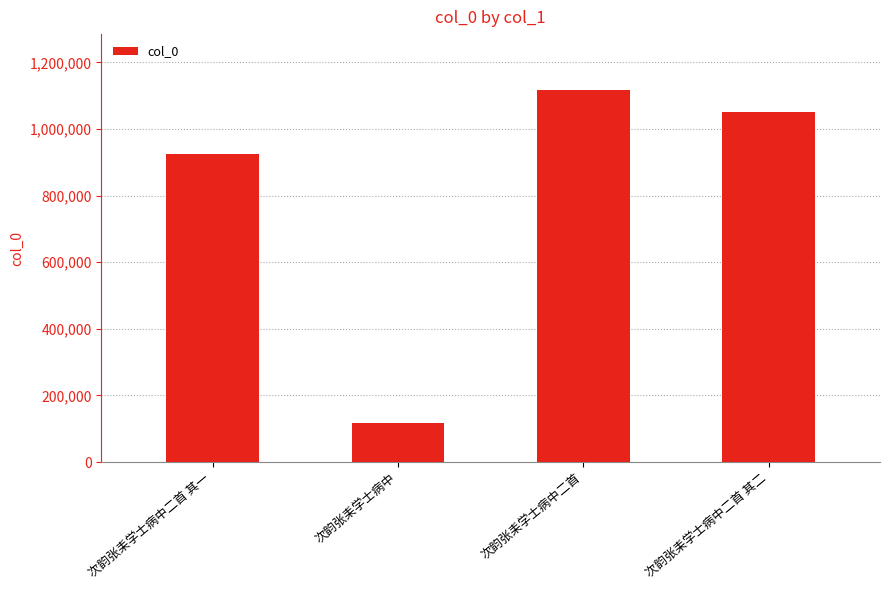

At which label does the data first exceed 1051591?

次韵张耒学士病中二首